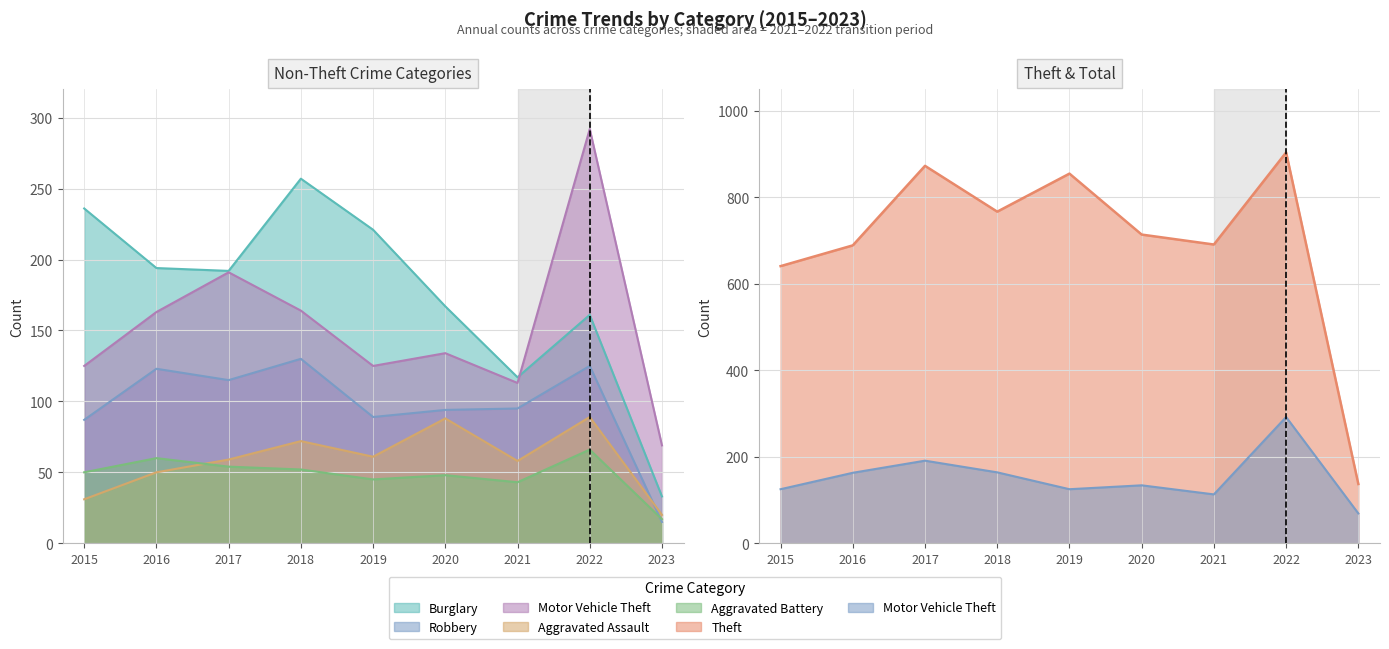

True or false: Motor Vehicle Theft and Aggravated Assault cross at least once.

False